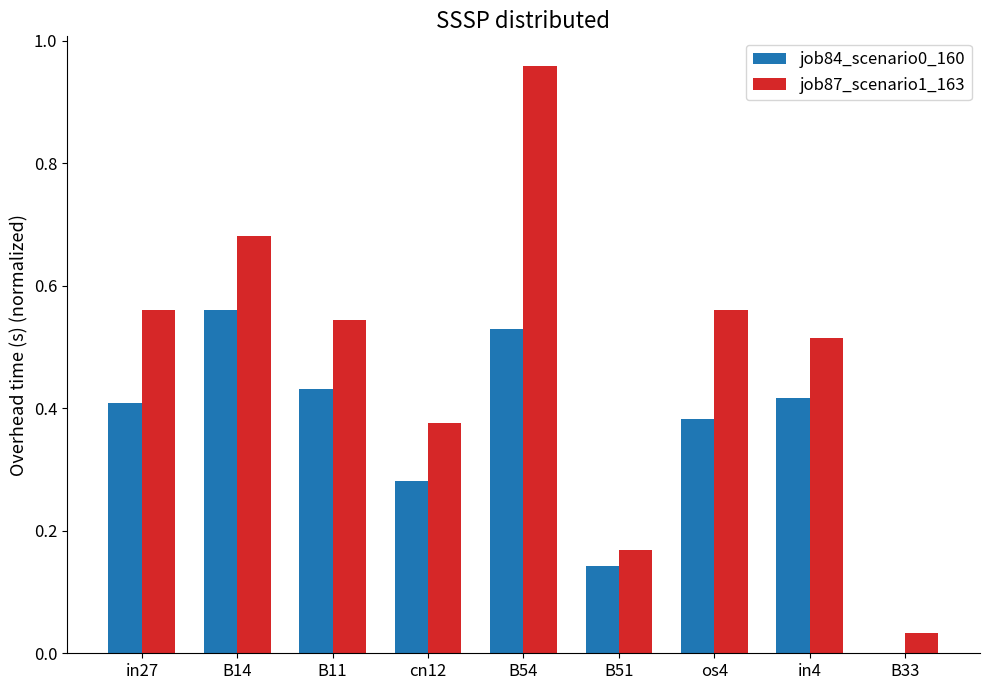

What is the total value across all series at B54?

1.5